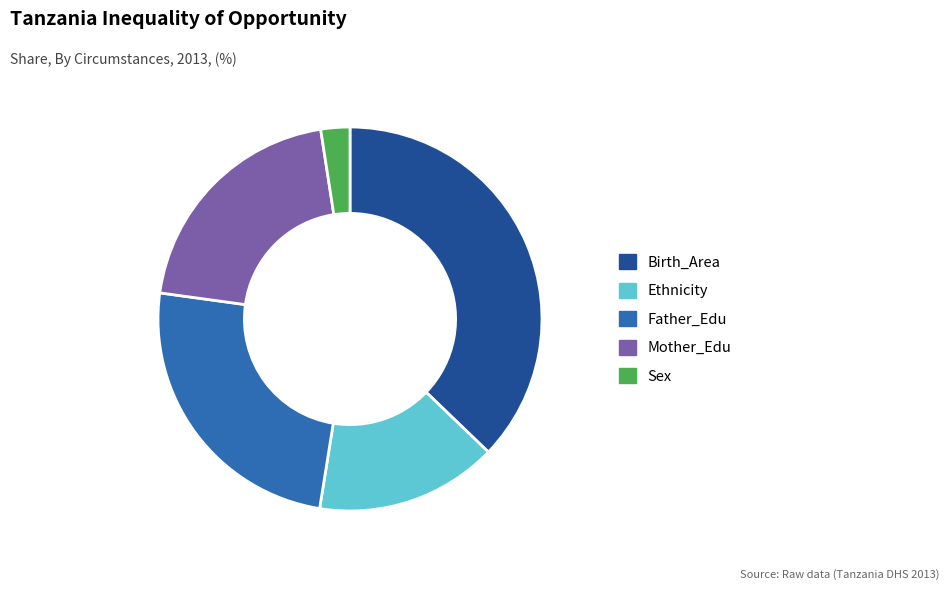

Count the number of slices in the pie.

5